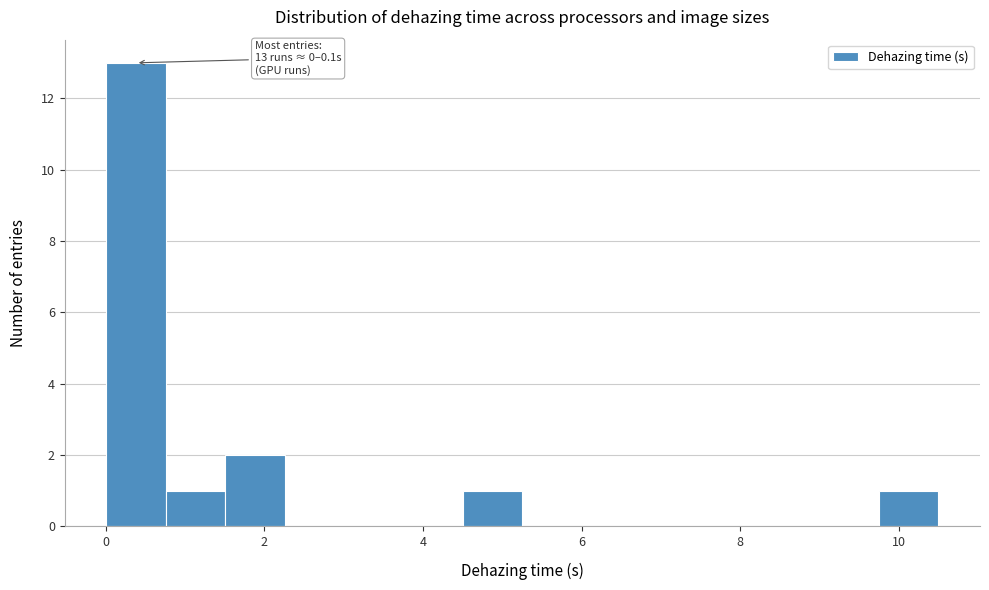

Around what value on the x-axis is the tallest bar? Give the approximate position of its centre, as read against the axis.

0.4